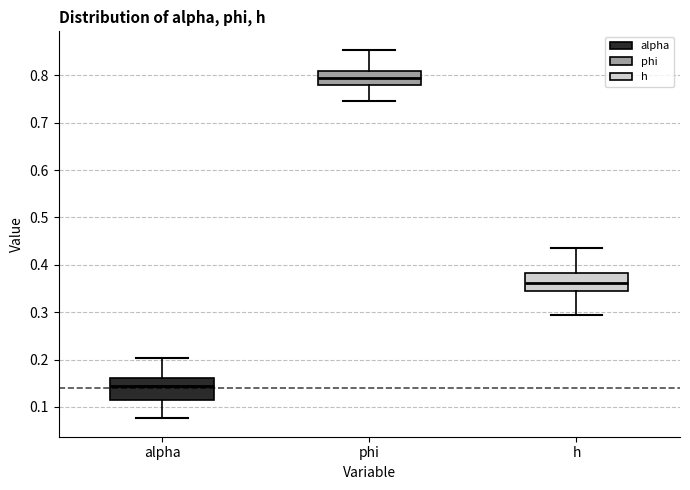

Where does the median line of the box for h sit on the y-axis? The values are not printed on the chart, so give them approximately, as read against the axis.

0.36